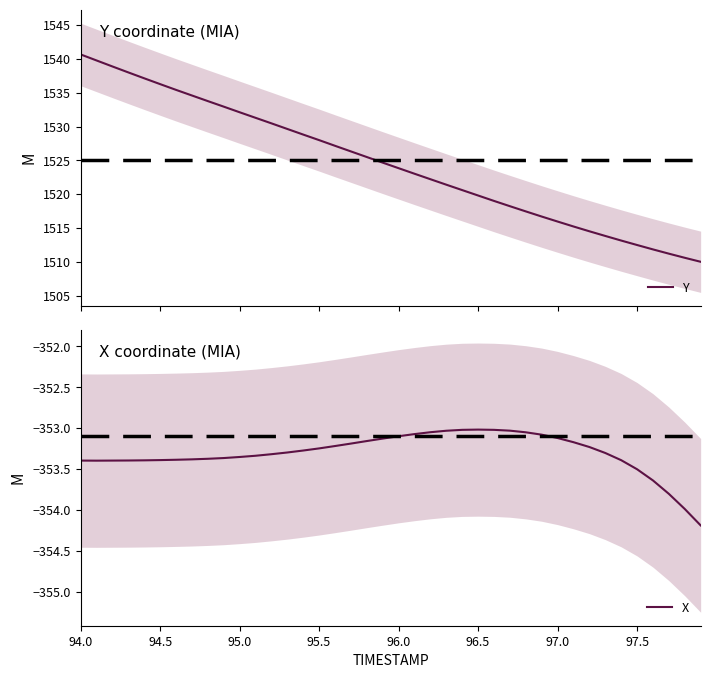

Does the chart have visible grid lines?

No